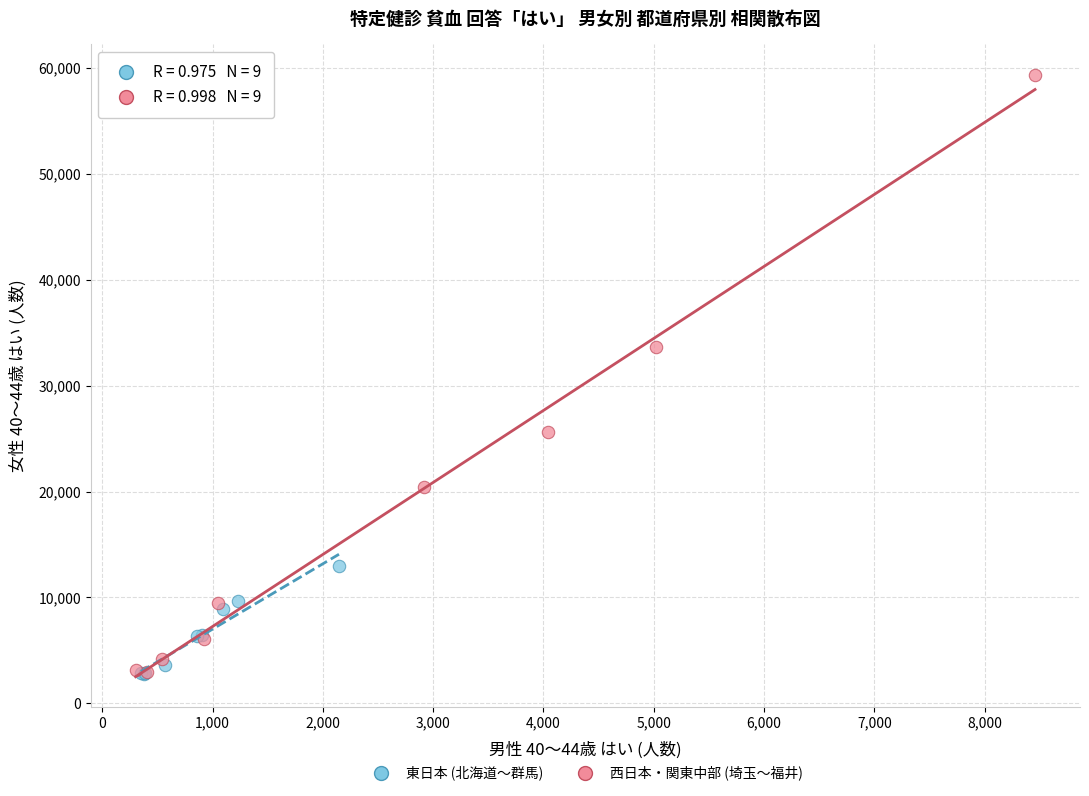

Which series has the largest Y range (max minus min)?

西日本・関東中部 (埼玉〜福井)